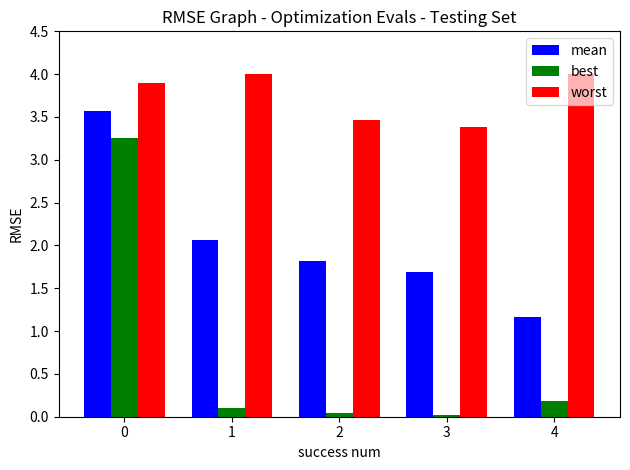

Is it true that worst equals 3.5 at 2?

True